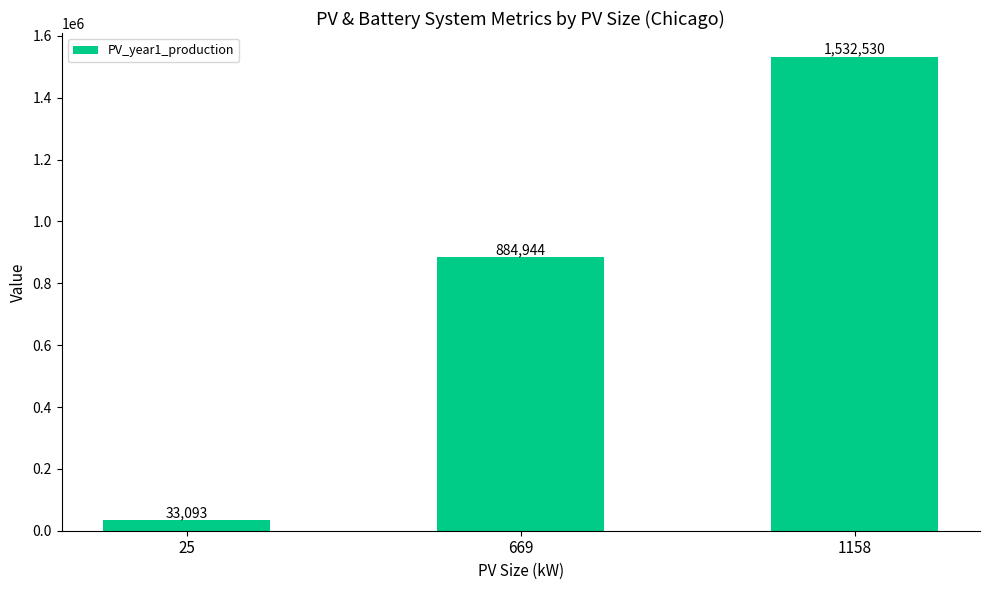

What is the sum of the values at 669 and 1158?

2417474